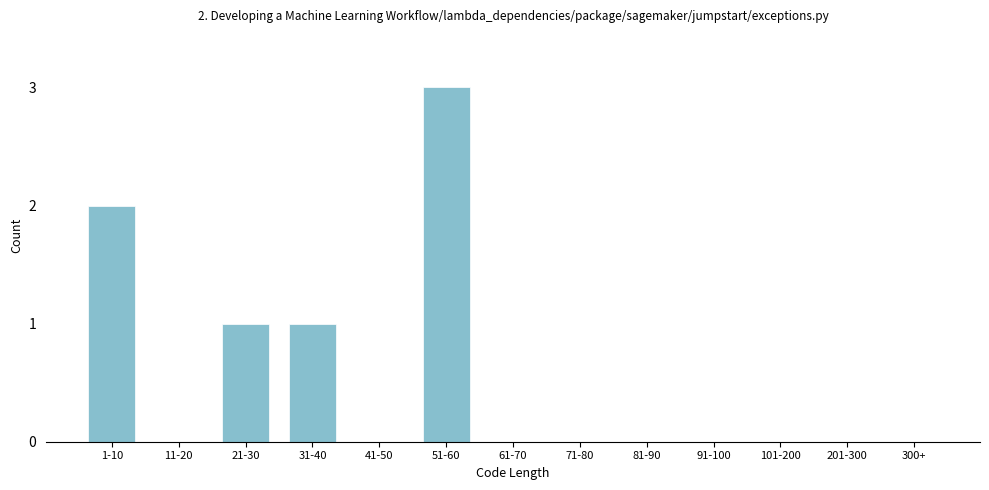

Reading left to right, extract all data points from this chart.

1-10=2	11-20=0	21-30=1	31-40=1	41-50=0	51-60=3	61-70=0	71-80=0	81-90=0	91-100=0	101-200=0	201-300=0	300+=0